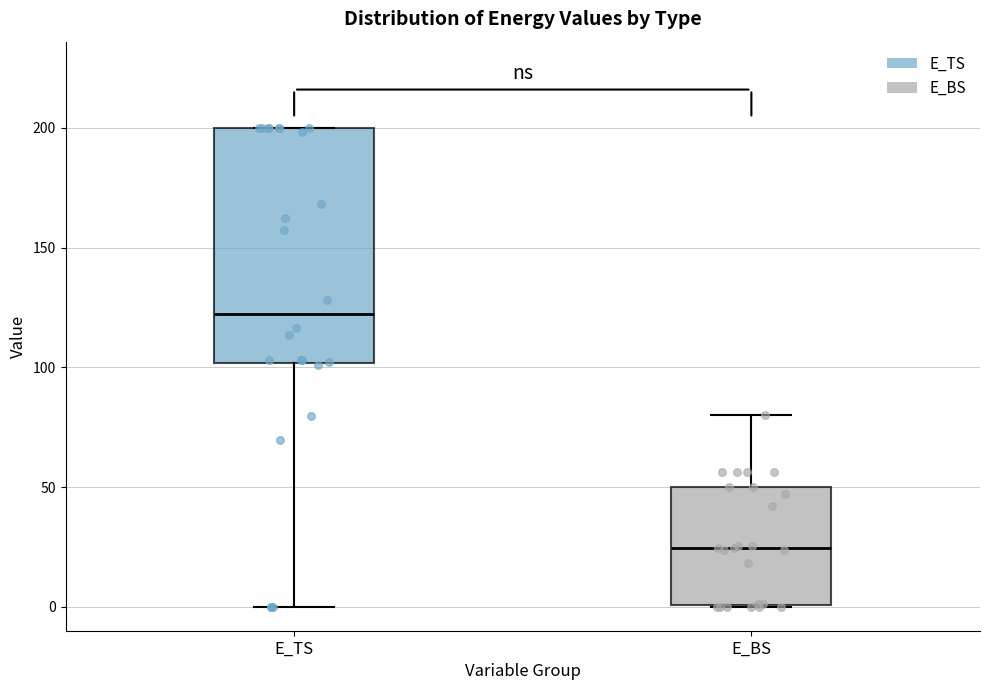

Where is the upper edge of the box for E_BS on the y-axis? The values are not printed on the chart, so give them approximately, as read against the axis.

50